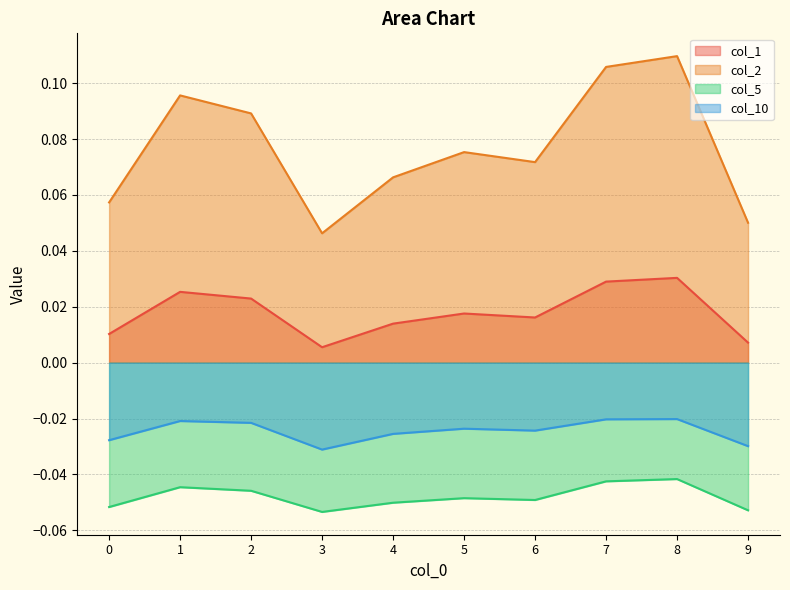

At which category does col_1 reach its first local valley?

3